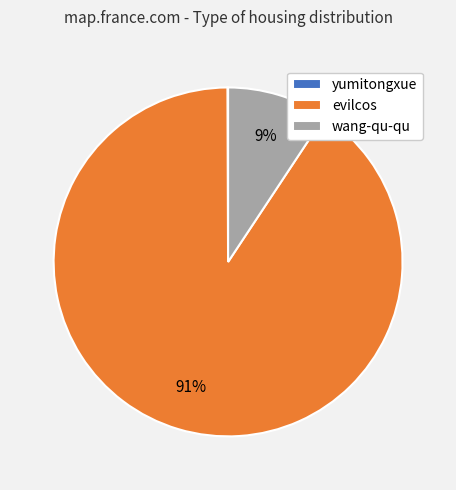

To the nearest percent, what is the combined percentage of wang-qu-qu and evilcos?

100%